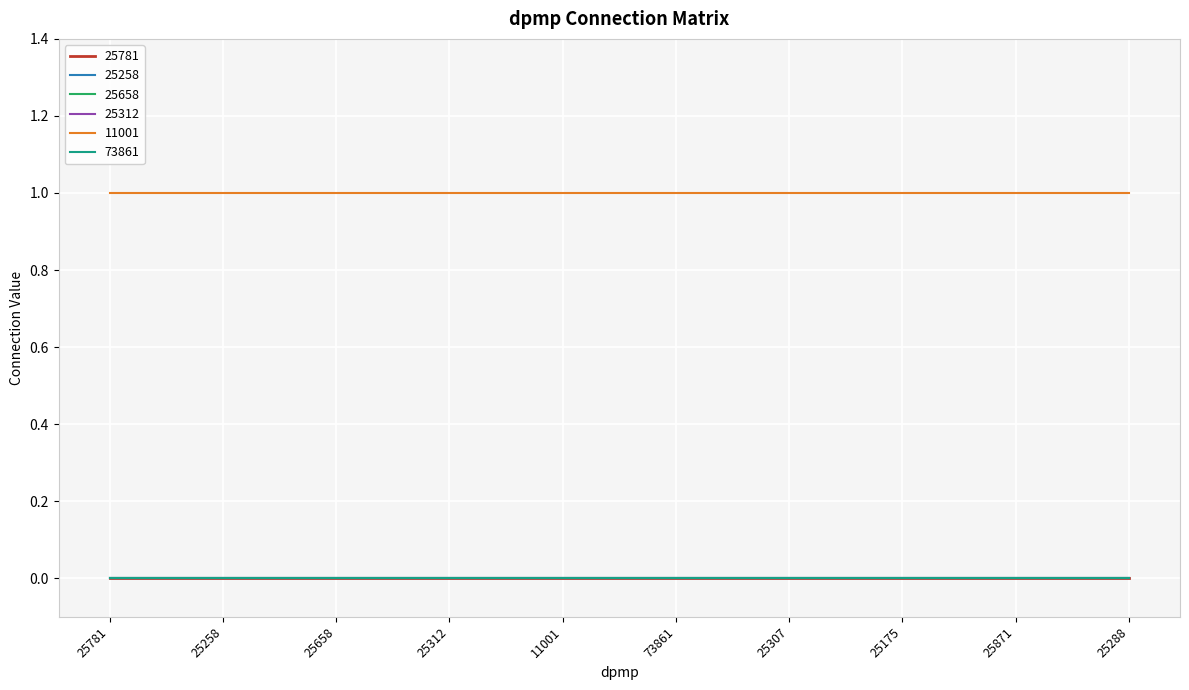

Does the chart display data point markers on the line(s)?

No